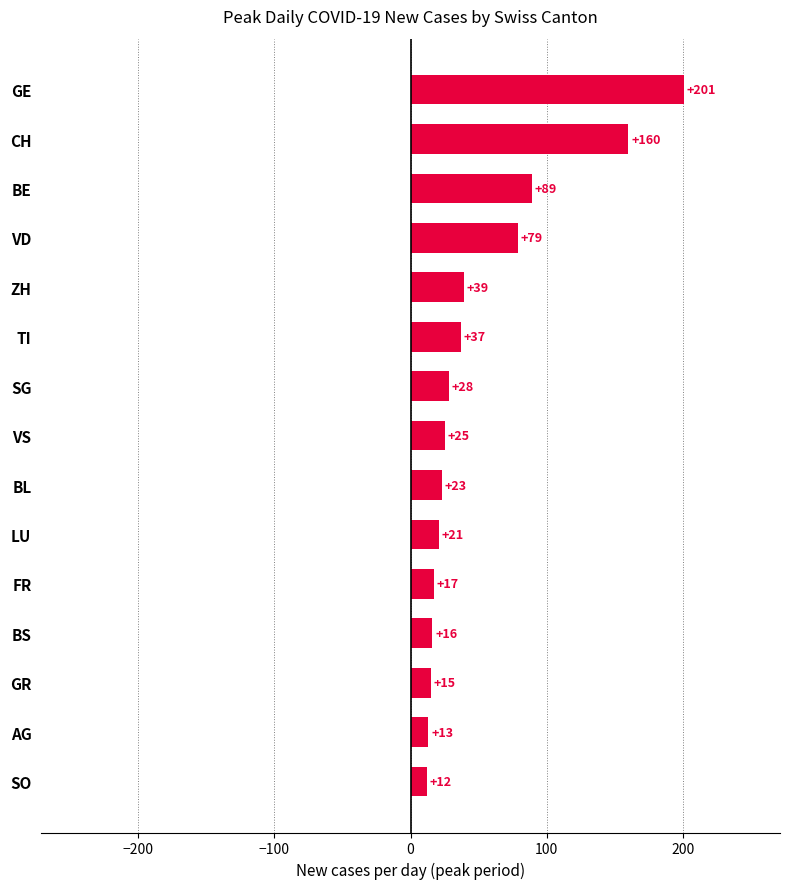

Rank the categories by value from highest to lowest.

GE, CH, BE, VD, ZH, TI, SG, VS, BL, LU, FR, BS, GR, AG, SO